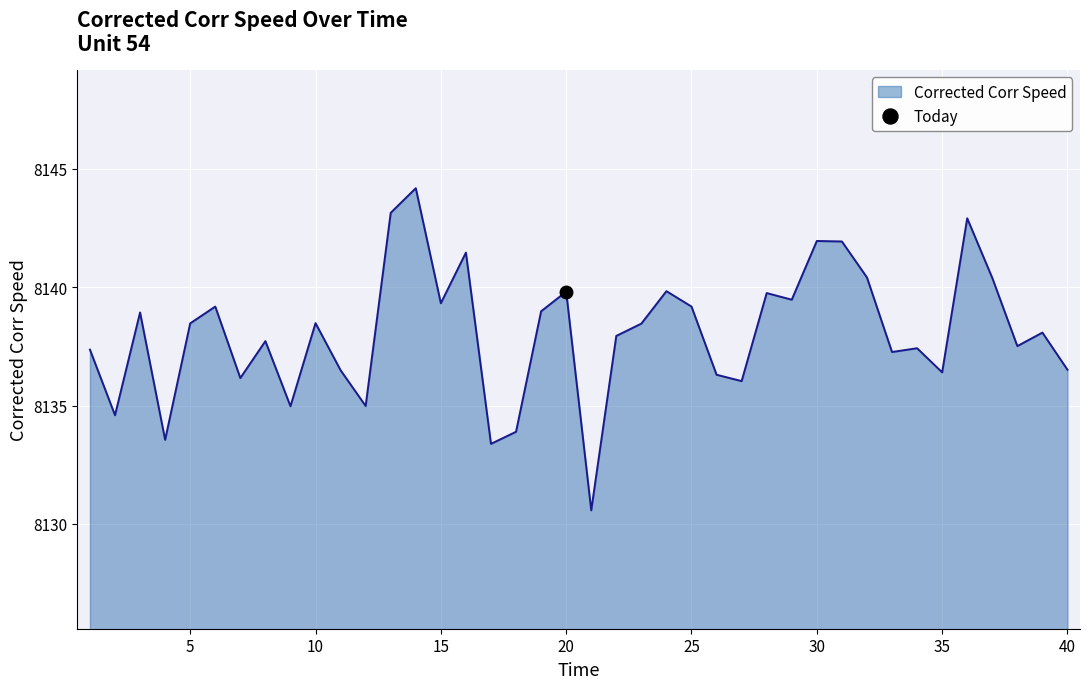

Reading left to right, transcribe all the data shown in this chart.

8137.4	8134.6	8138.9	8133.6	8138.5	8139.2	8136.2	8137.7	8135.0	8138.5	8136.5	8135.0	8143.1	8144.2	8139.3	8141.5	8133.4	8133.9	8139.0	8139.8	8130.6	8137.9	8138.5	8139.8	8139.2	8136.3	8136.0	8139.8	8139.5	8141.9	8141.9	8140.4	8137.3	8137.4	8136.4	8142.9	8140.4	8137.5	8138.1	8136.5